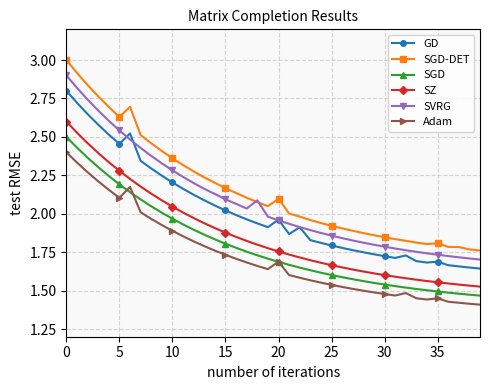

Which series has the widest spread of values?

SGD-DET